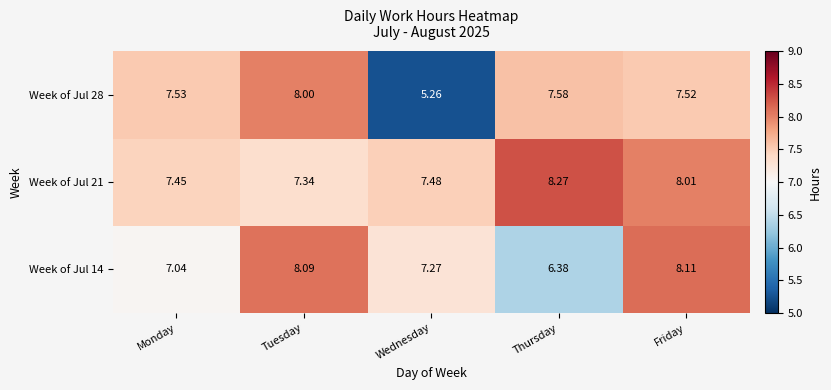

Which category has the highest value in the Week of Jul 28 series?

Tuesday